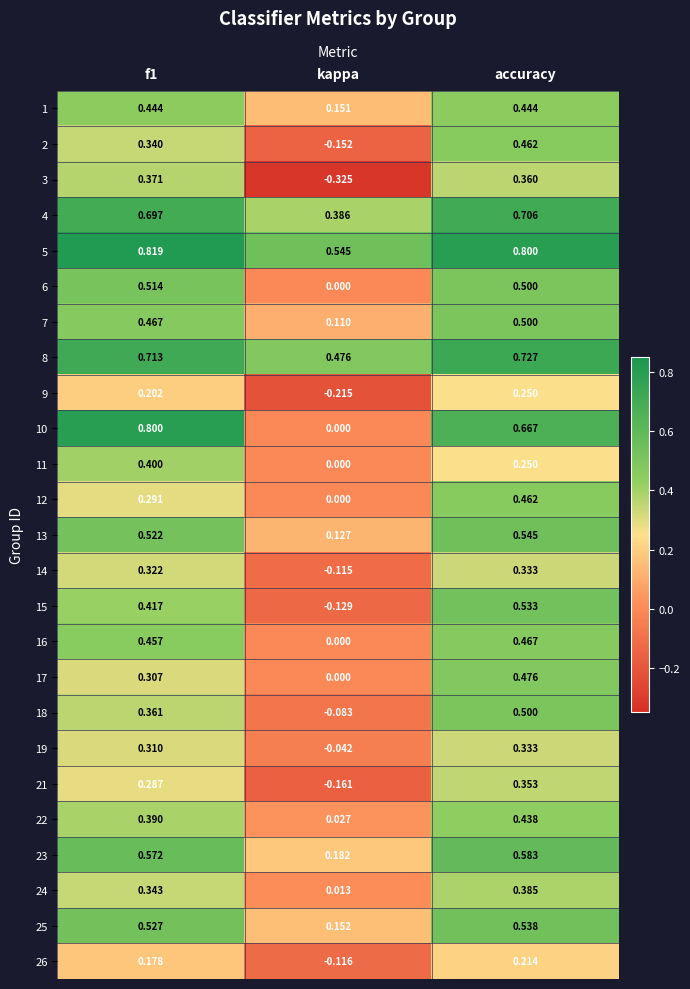

Where is 14 nearest to the value 0?

kappa